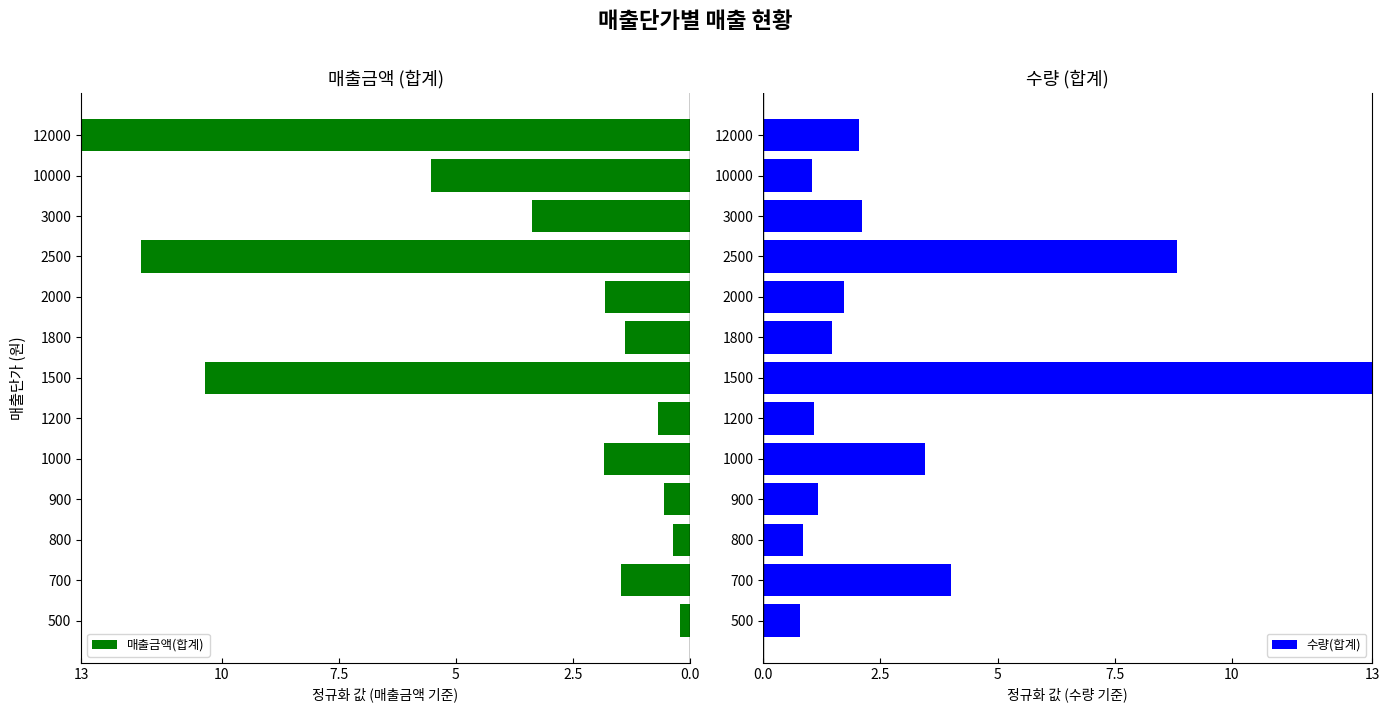

List the series in order of their overall mean, highest first.

수량(합계), 매출금액(합계)